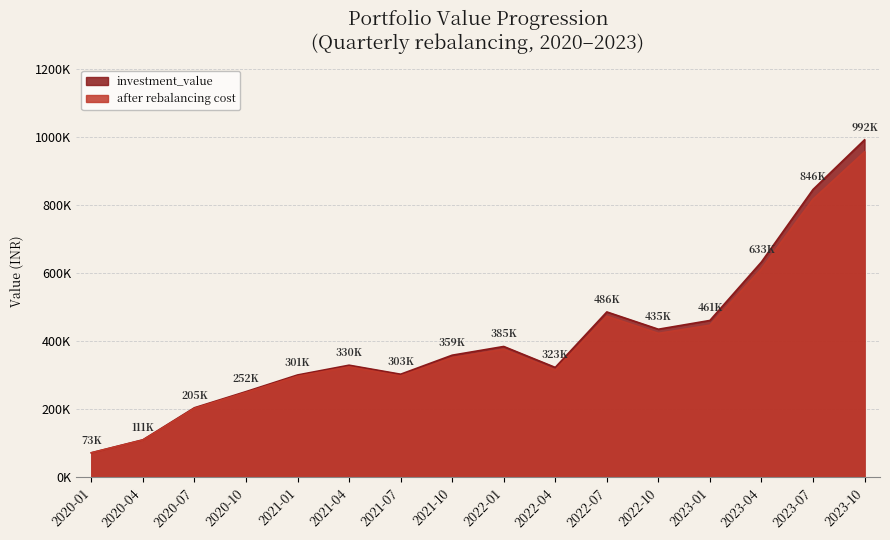

Rank the series at 2022-07 from highest to lowest value.

investment_value, after rebalancing cost